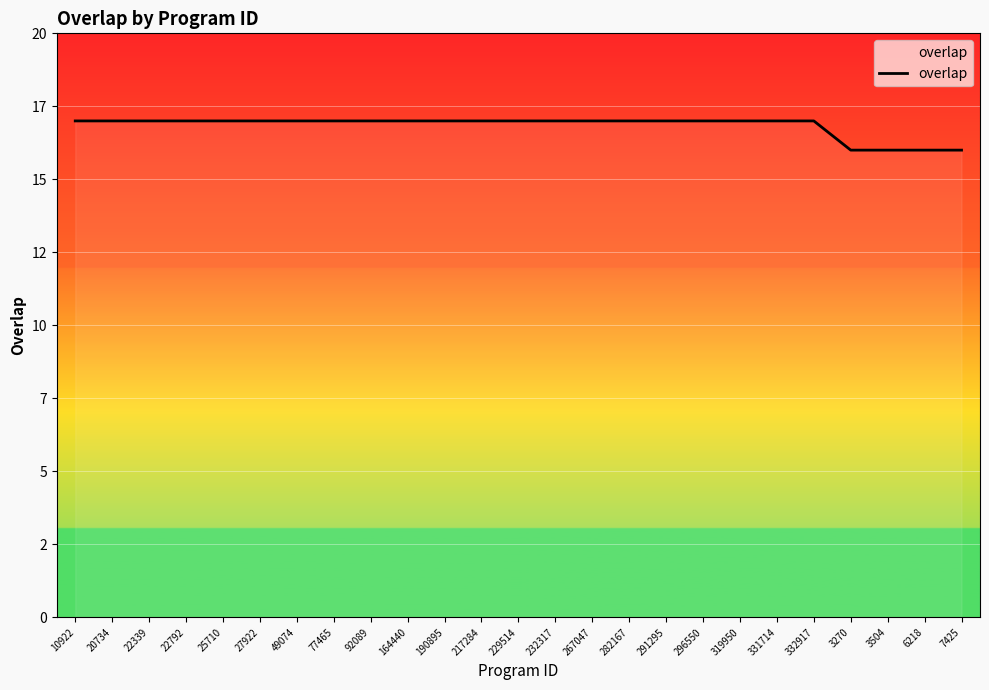

Reading right to left, list all the values displayed in this chart.

7425=16	6218=16	3504=16	3270=16	332917=17	331714=17	319950=17	296550=17	291295=17	282167=17	267047=17	232317=17	229514=17	217284=17	190895=17	164440=17	92089=17	77465=17	49074=17	27922=17	25710=17	22792=17	22339=17	20734=17	10922=17